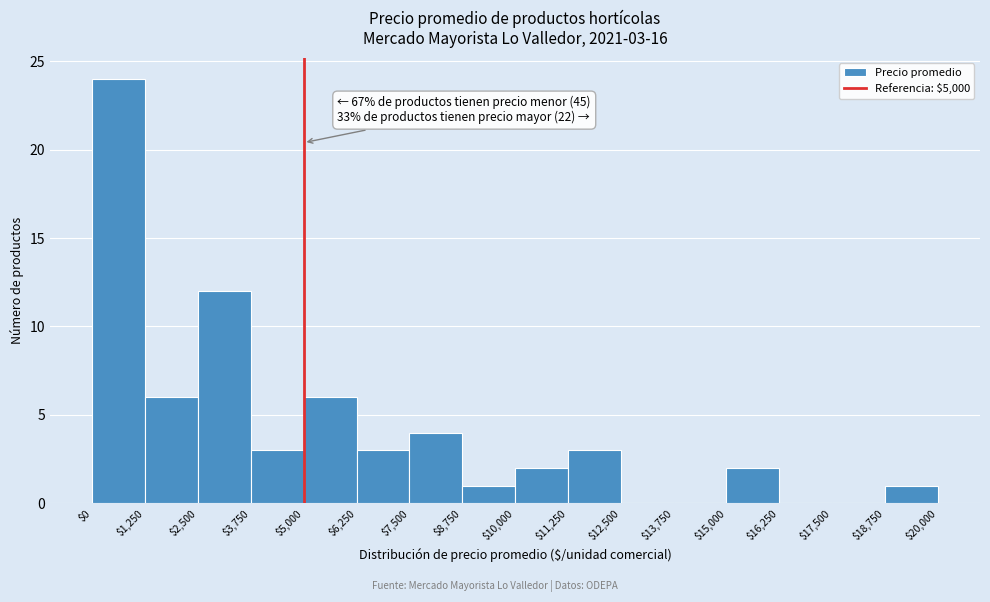

Over which range of the x-axis is the bar tallest?

$0 to $1,250